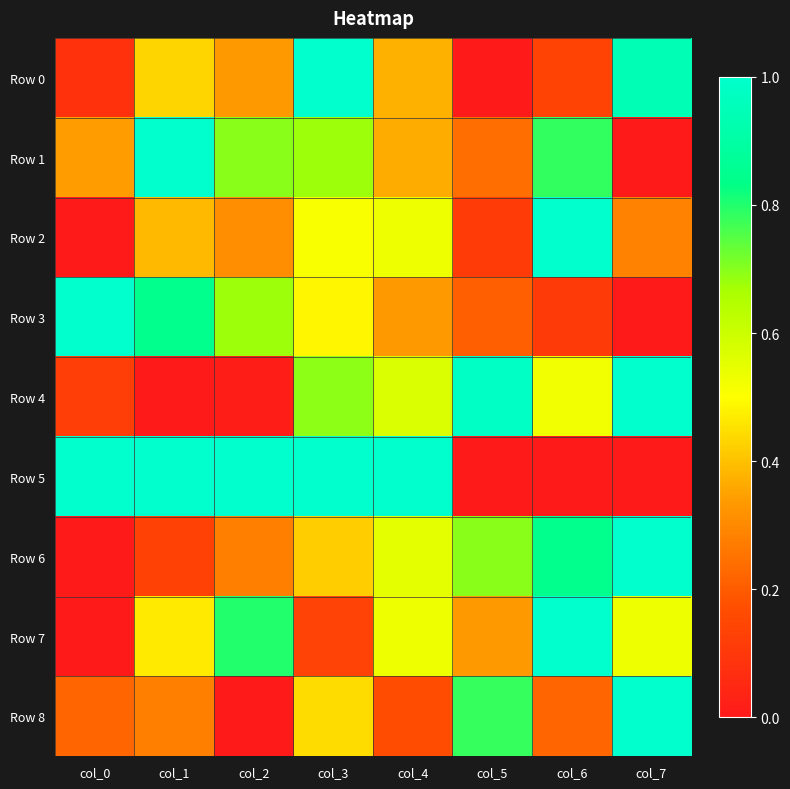

Reading right to left, what are all the values shown in this chart?

Row 0: col_7=0.9	col_6=0.1	col_5=0.0	col_4=0.4	col_3=1.0	col_2=0.3	col_1=0.4	col_0=0.1
Row 1: col_7=0.0	col_6=0.8	col_5=0.2	col_4=0.4	col_3=0.7	col_2=0.7	col_1=1.0	col_0=0.3
Row 2: col_7=0.3	col_6=1.0	col_5=0.1	col_4=0.5	col_3=0.5	col_2=0.3	col_1=0.4	col_0=0.0
Row 3: col_7=0.0	col_6=0.1	col_5=0.2	col_4=0.3	col_3=0.5	col_2=0.7	col_1=0.8	col_0=1.0
Row 4: col_7=1.0	col_6=0.5	col_5=1.0	col_4=0.6	col_3=0.7	col_2=0.0	col_1=0.0	col_0=0.1
Row 5: col_7=0.0	col_6=0.0	col_5=0.0	col_4=1.0	col_3=1.0	col_2=1.0	col_1=1.0	col_0=1.0
Row 6: col_7=1.0	col_6=0.8	col_5=0.7	col_4=0.6	col_3=0.4	col_2=0.3	col_1=0.1	col_0=0.0
Row 7: col_7=0.5	col_6=1.0	col_5=0.3	col_4=0.5	col_3=0.1	col_2=0.8	col_1=0.5	col_0=0.0
Row 8: col_7=1.0	col_6=0.2	col_5=0.8	col_4=0.2	col_3=0.4	col_2=0.0	col_1=0.3	col_0=0.2